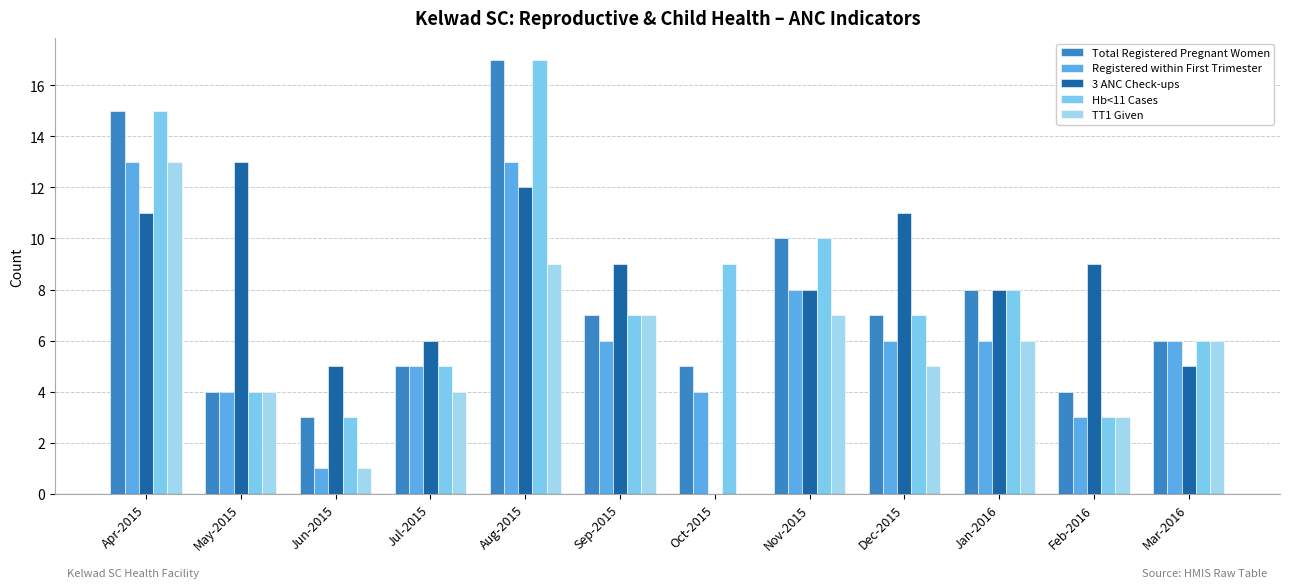

The value of TT1 Given at Sep-2015 is 7. True or false?

True